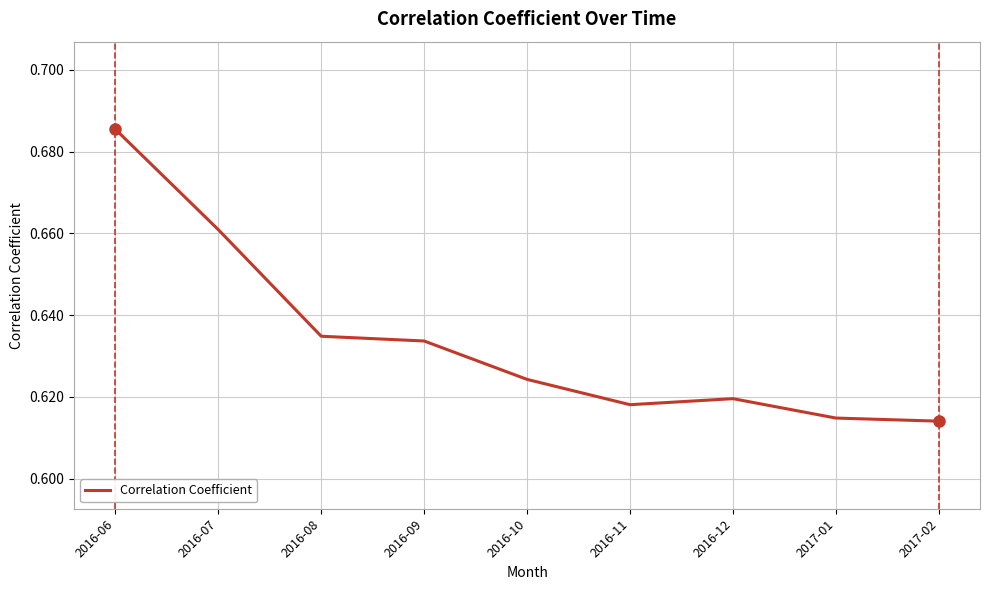

Is this an area chart (filled region under the line)?

No